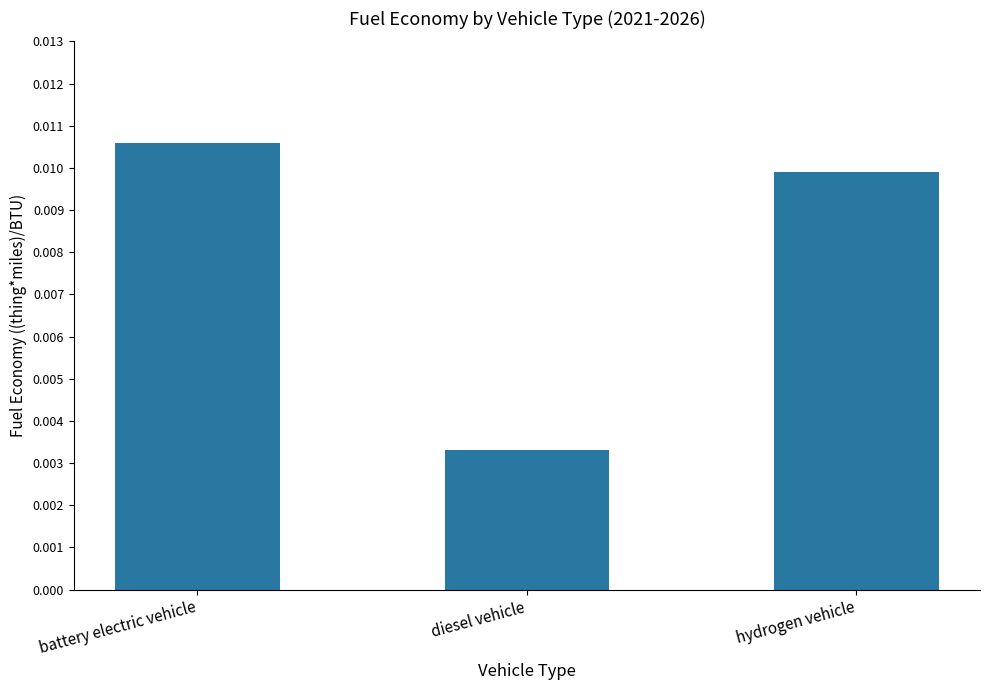

How many values are between 0 and 1?

3